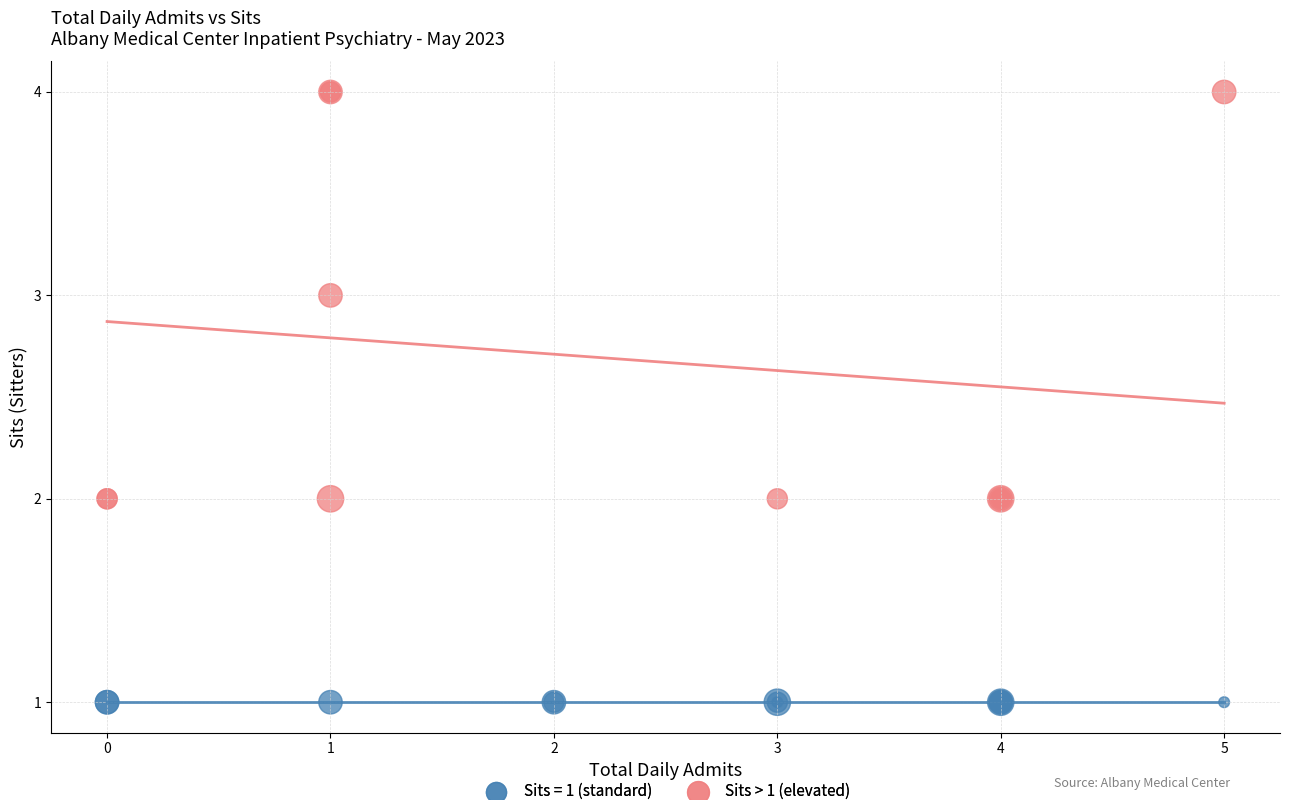

Which series contains the lowest Y value?

Sits = 1 (standard)